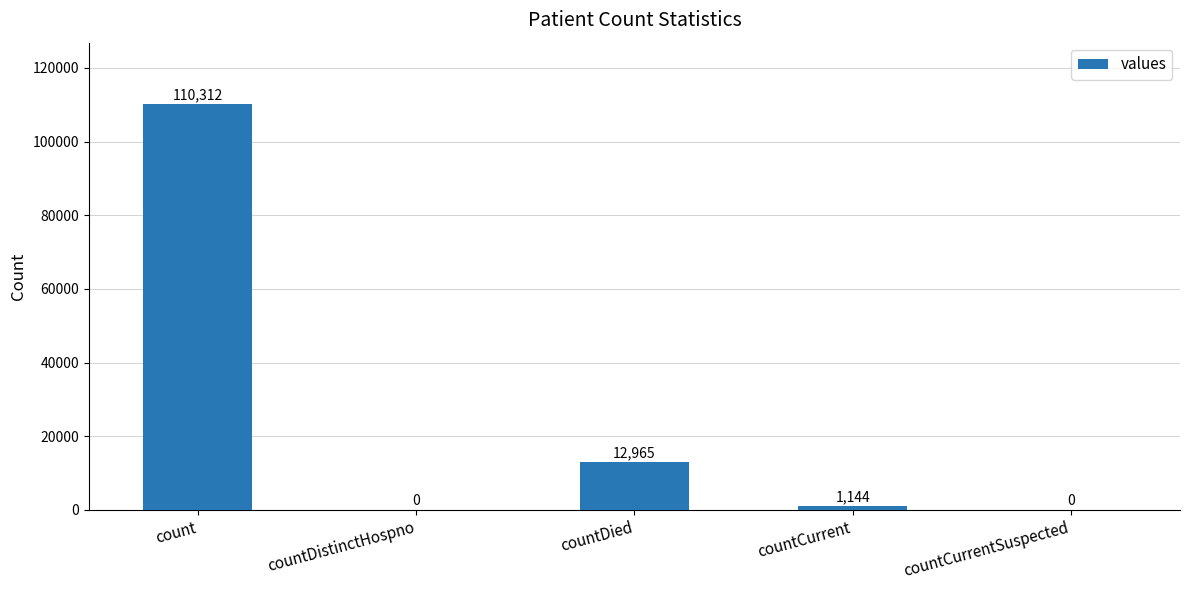

The value at countCurrentSuspected is 0. True or false?

True